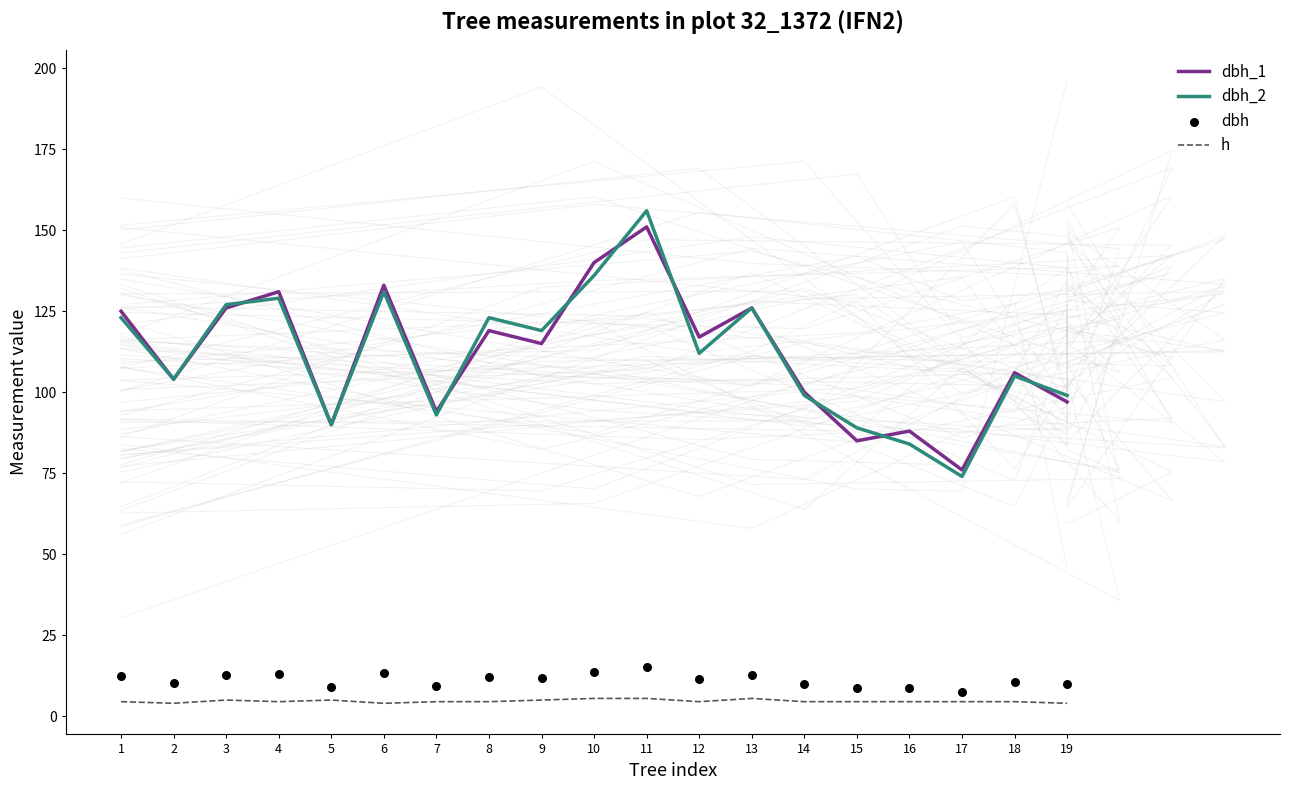

What are all the series names shown in the legend?

dbh_1, dbh_2, h, dbh